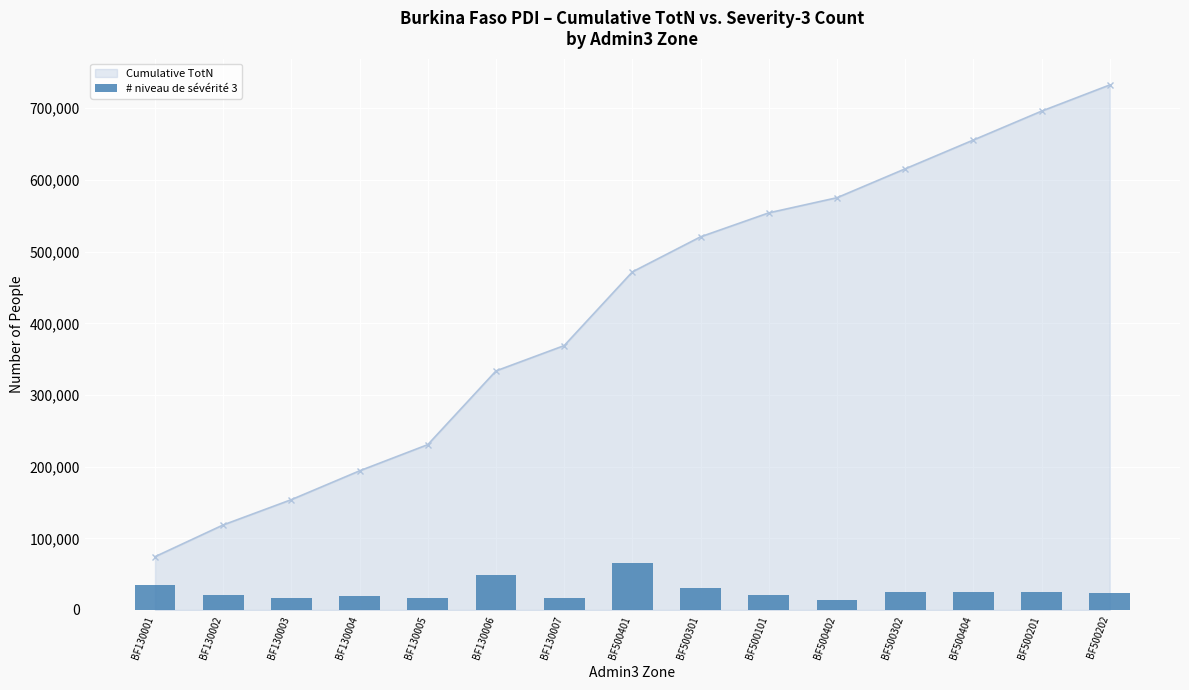

Count the number of values greater than 23328.

7